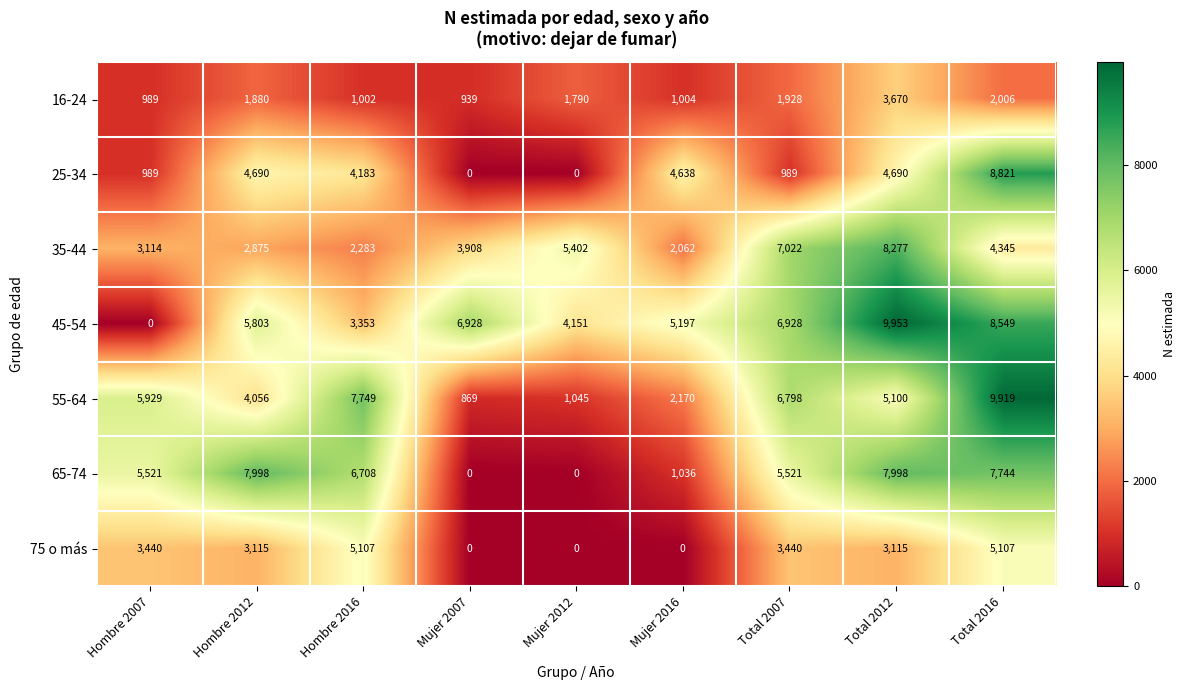

What is the lowest value of the 16-24 series?

939